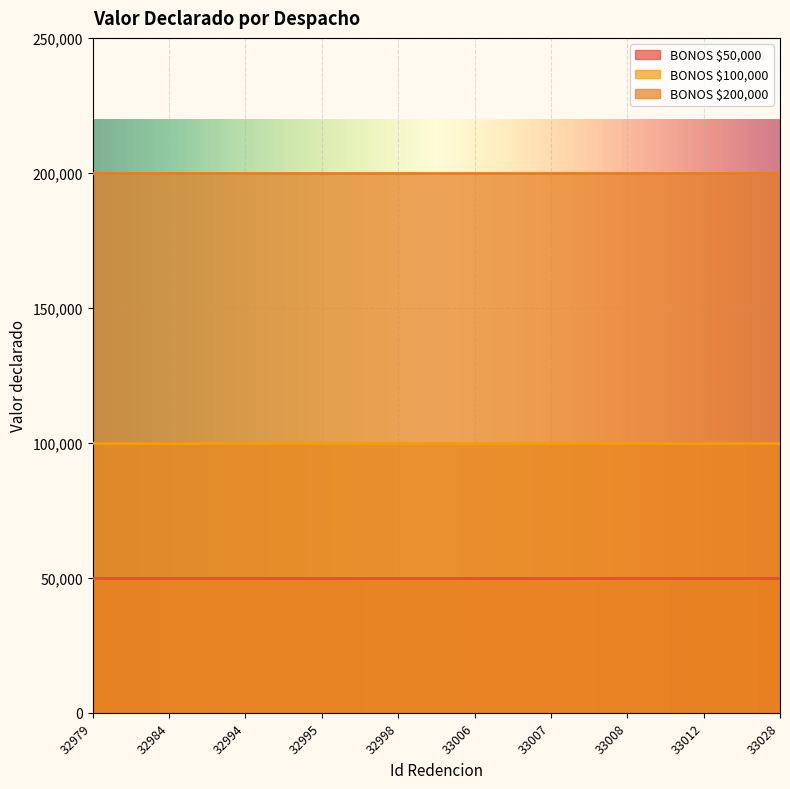

Which label corresponds to the largest value in the chart?

32979